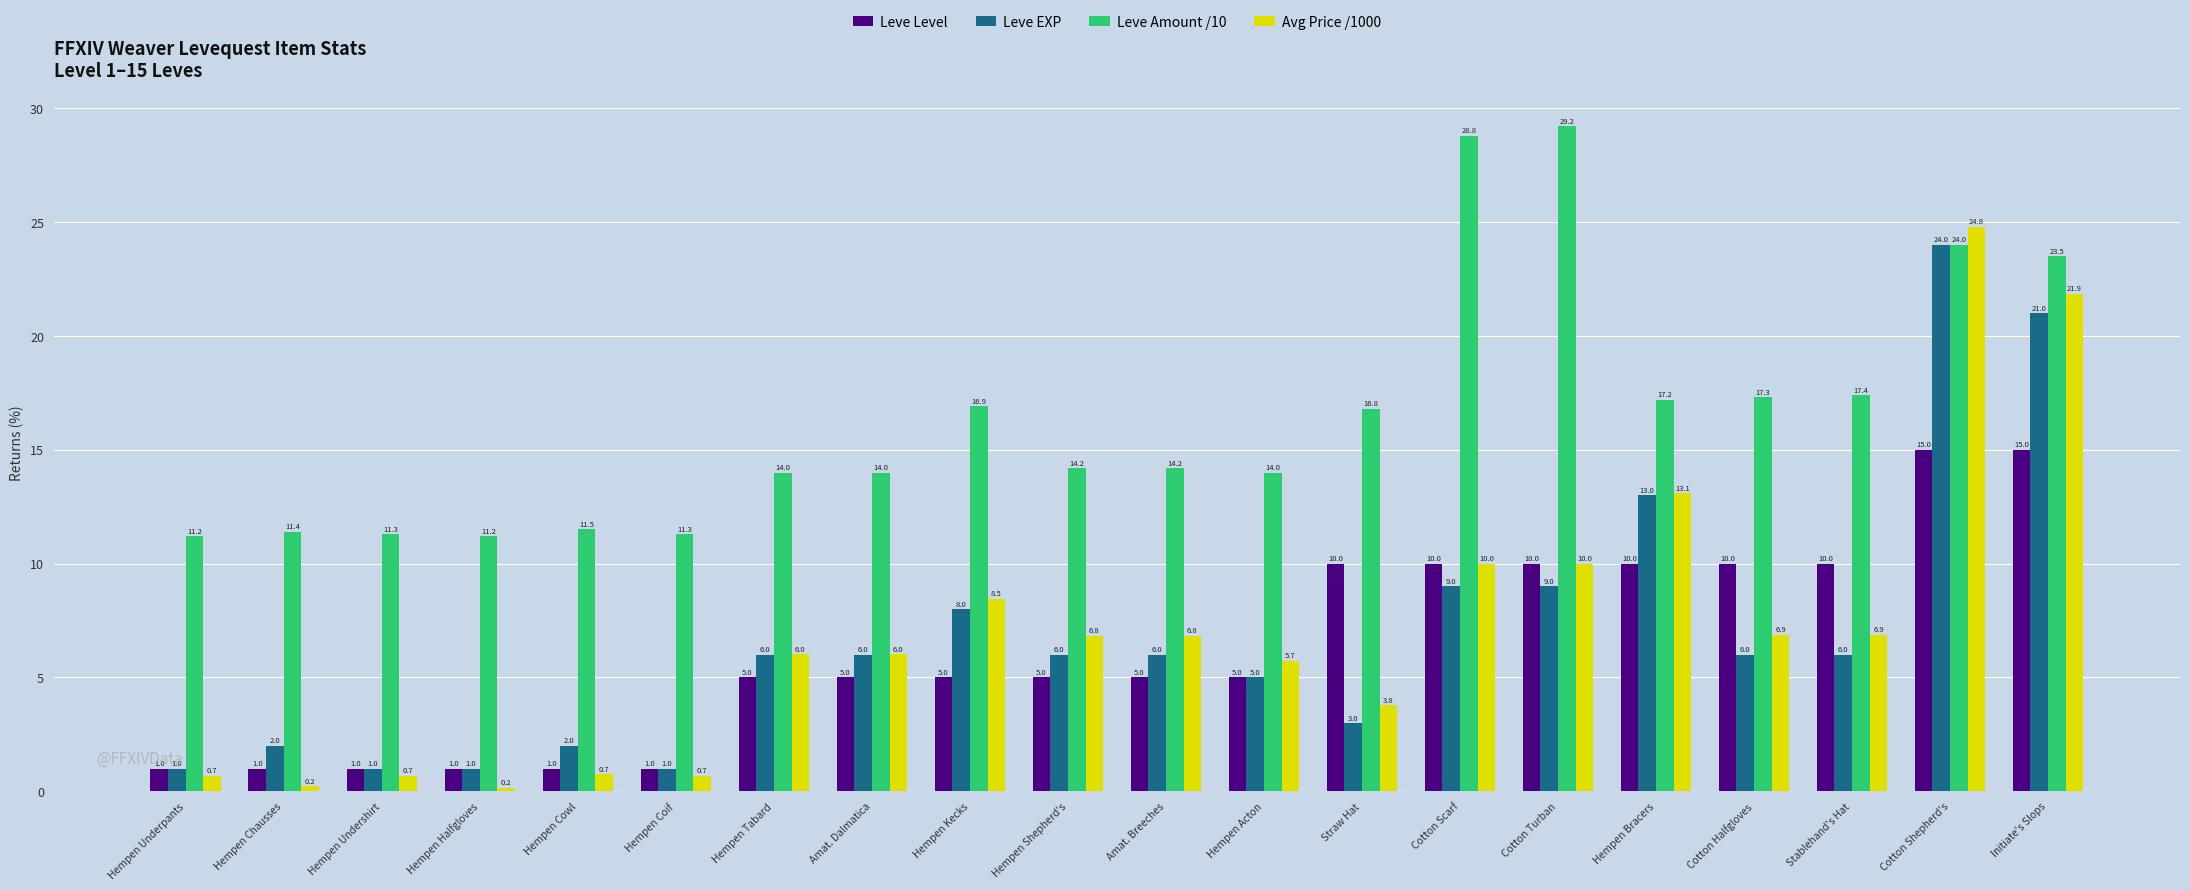

Reading left to right, transcribe all the data shown in this chart.

Leve Level: Hempen Underpants=1.0	Hempen Chausses=1.0	Hempen Undershirt=1.0	Hempen Halfgloves=1.0	Hempen Cowl=1.0	Hempen Coif=1.0	Hempen Tabard=5.0	Amat. Dalmatica=5.0	Hempen Kecks=5.0	Hempen Shepherd's=5.0	Amat. Breeches=5.0	Hempen Acton=5.0	Straw Hat=10.0	Cotton Scarf=10.0	Cotton Turban=10.0	Hempen Bracers=10.0	Cotton Halfgloves=10.0	Stablehand's Hat=10.0	Cotton Shepherd's=15.0	Initiate's Slops=15.0
Leve EXP: Hempen Underpants=1.0	Hempen Chausses=2.0	Hempen Undershirt=1.0	Hempen Halfgloves=1.0	Hempen Cowl=2.0	Hempen Coif=1.0	Hempen Tabard=6.0	Amat. Dalmatica=6.0	Hempen Kecks=8.0	Hempen Shepherd's=6.0	Amat. Breeches=6.0	Hempen Acton=5.0	Straw Hat=3.0	Cotton Scarf=9.0	Cotton Turban=9.0	Hempen Bracers=13.0	Cotton Halfgloves=6.0	Stablehand's Hat=6.0	Cotton Shepherd's=24.0	Initiate's Slops=21.0
Leve Amount /10: Hempen Underpants=11.2	Hempen Chausses=11.4	Hempen Undershirt=11.3	Hempen Halfgloves=11.2	Hempen Cowl=11.5	Hempen Coif=11.3	Hempen Tabard=14.0	Amat. Dalmatica=14.0	Hempen Kecks=16.9	Hempen Shepherd's=14.2	Amat. Breeches=14.2	Hempen Acton=14.0	Straw Hat=16.8	Cotton Scarf=28.8	Cotton Turban=29.2	Hempen Bracers=17.2	Cotton Halfgloves=17.3	Stablehand's Hat=17.4	Cotton Shepherd's=24.0	Initiate's Slops=23.5
Avg Price /1000: Hempen Underpants=0.7	Hempen Chausses=0.2	Hempen Undershirt=0.7	Hempen Halfgloves=0.2	Hempen Cowl=0.7	Hempen Coif=0.7	Hempen Tabard=6.0	Amat. Dalmatica=6.0	Hempen Kecks=8.5	Hempen Shepherd's=6.8	Amat. Breeches=6.8	Hempen Acton=5.7	Straw Hat=3.8	Cotton Scarf=10.0	Cotton Turban=10.0	Hempen Bracers=13.1	Cotton Halfgloves=6.9	Stablehand's Hat=6.9	Cotton Shepherd's=24.8	Initiate's Slops=21.9